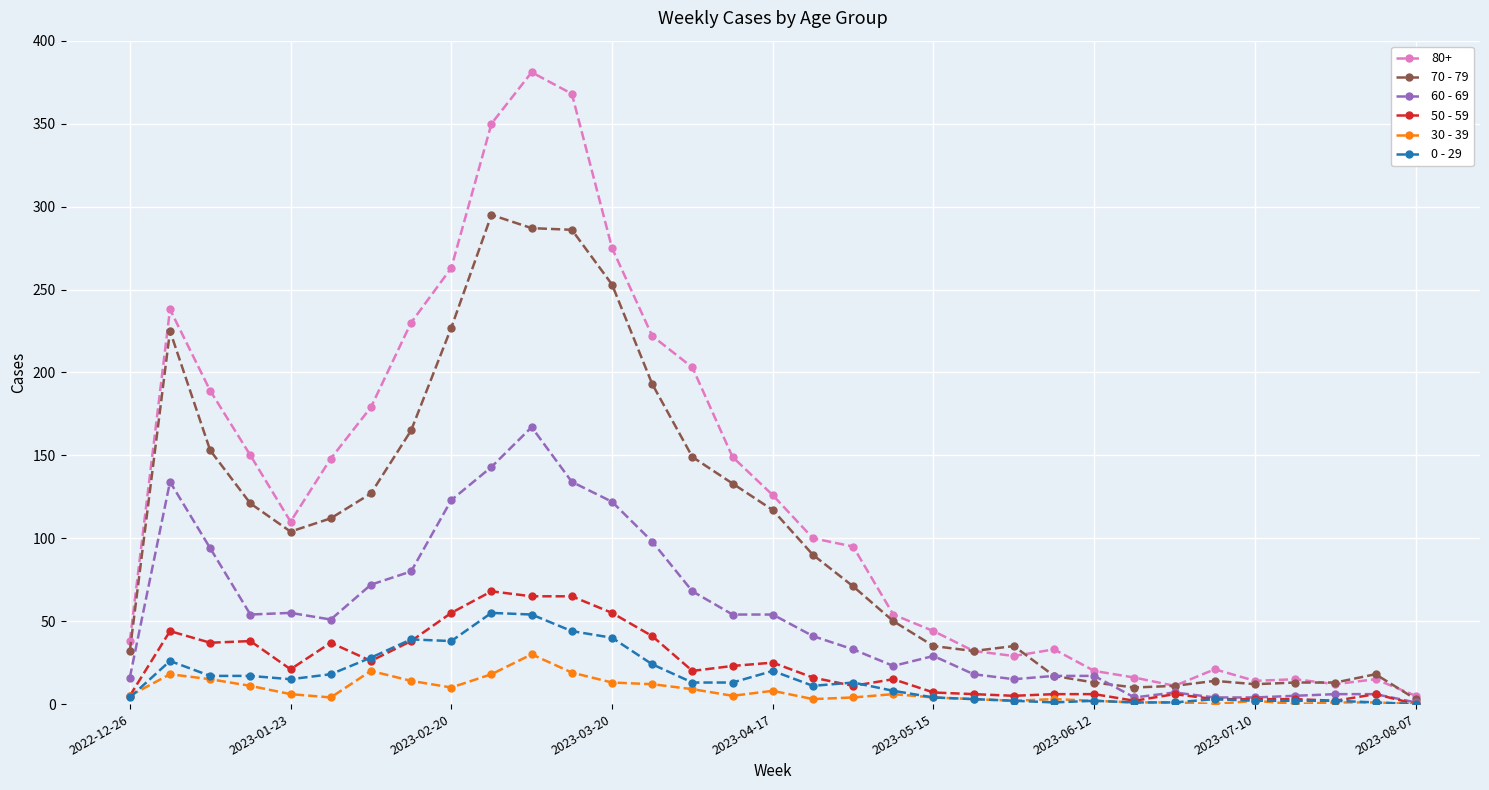

Which series has the largest range (max minus min)?

80+